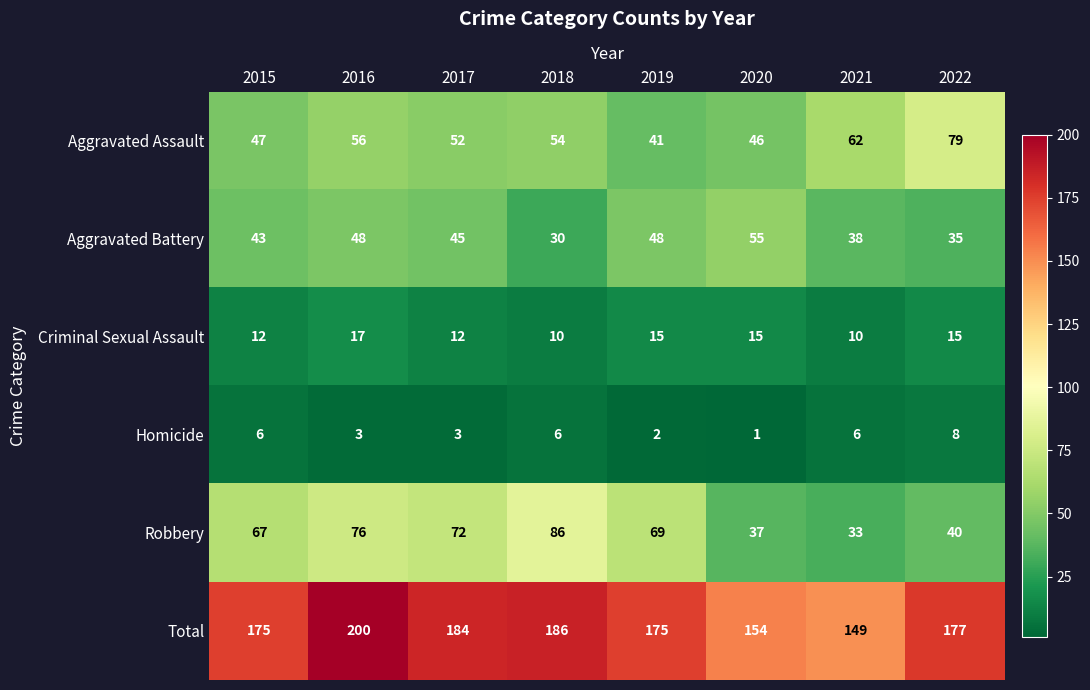

Which series has the largest total across all categories?

Total